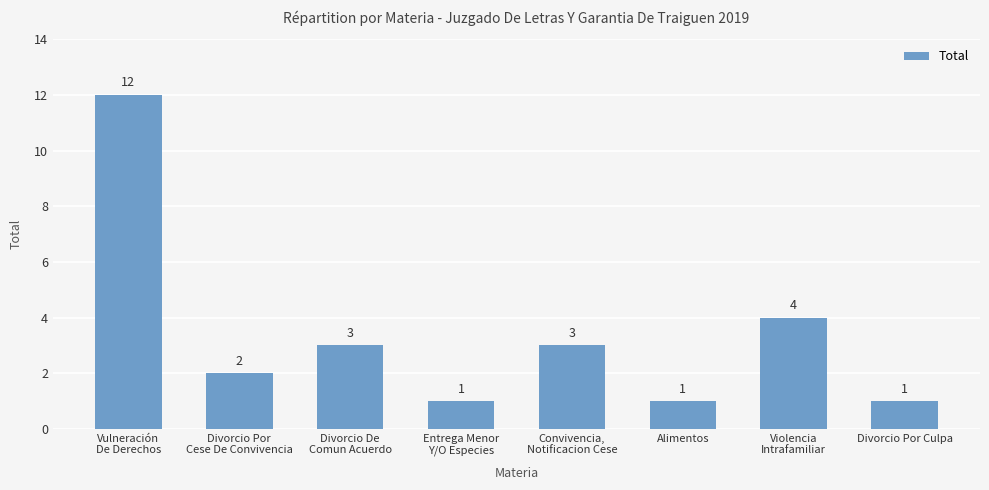

What is the label of the 6th bar from the left?

Alimentos